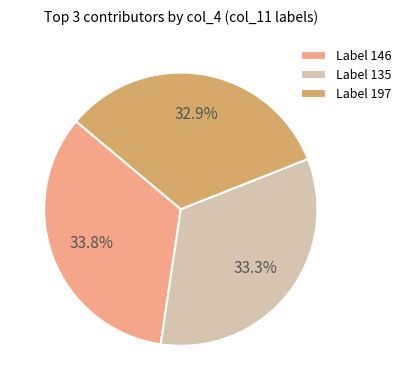

Count the number of slices in the pie.

3